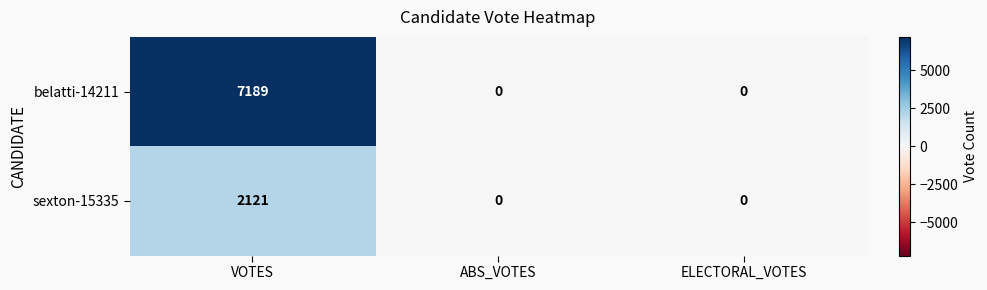

The sexton-15335 series shows 0 at ABS_VOTES. True or false?

True